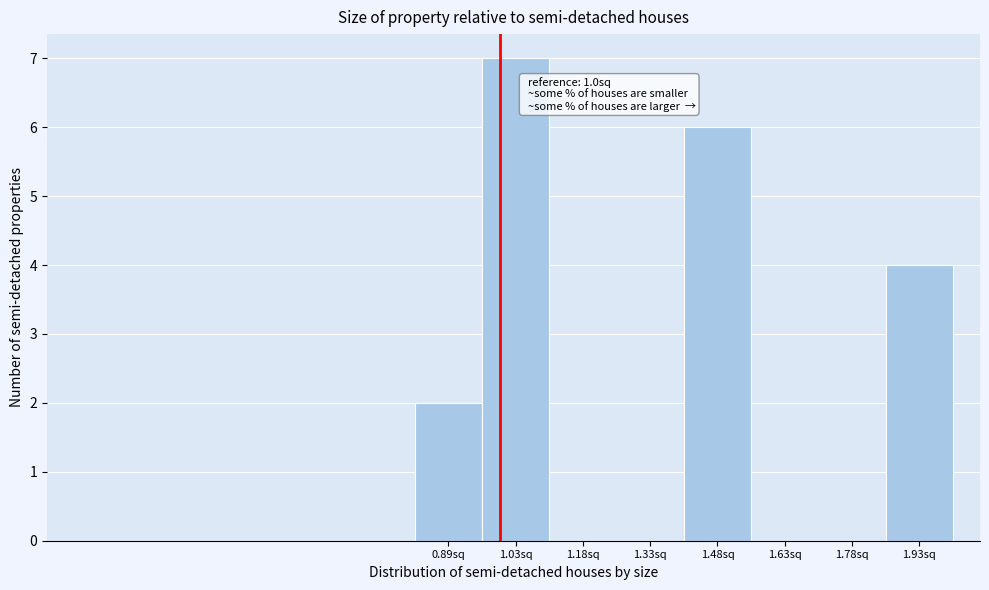

Which range on the x-axis has the tallest bar?

0.96 to 1.10